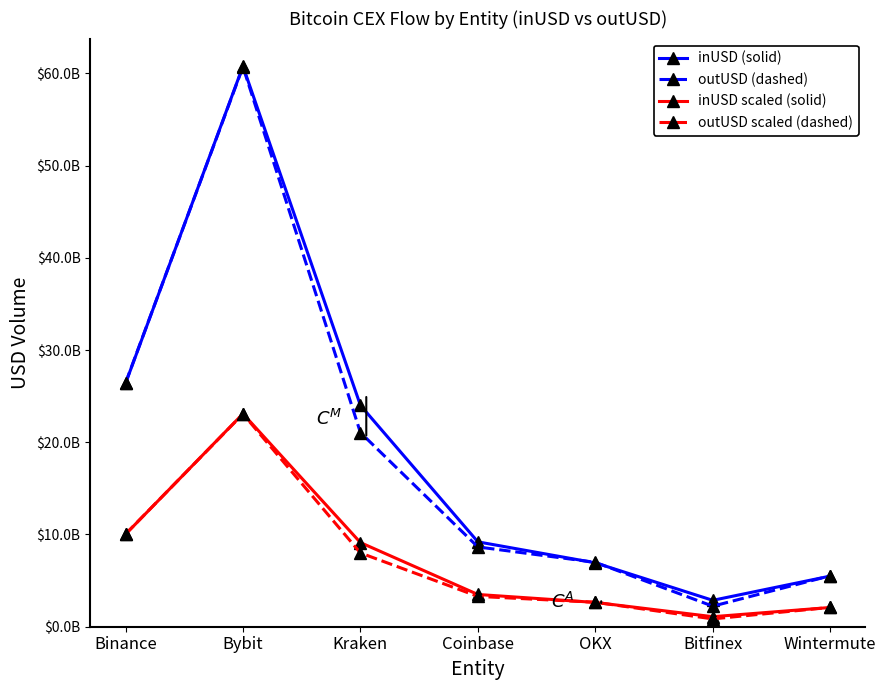

True or false: inUSD scaled (solid) and outUSD (dashed) intersect in this chart.

False